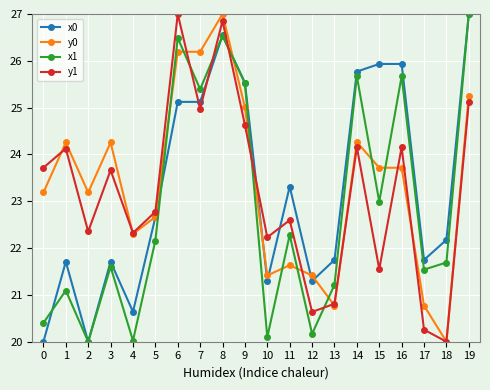

The x1 series shows 10.5 at 9. True or false?

False